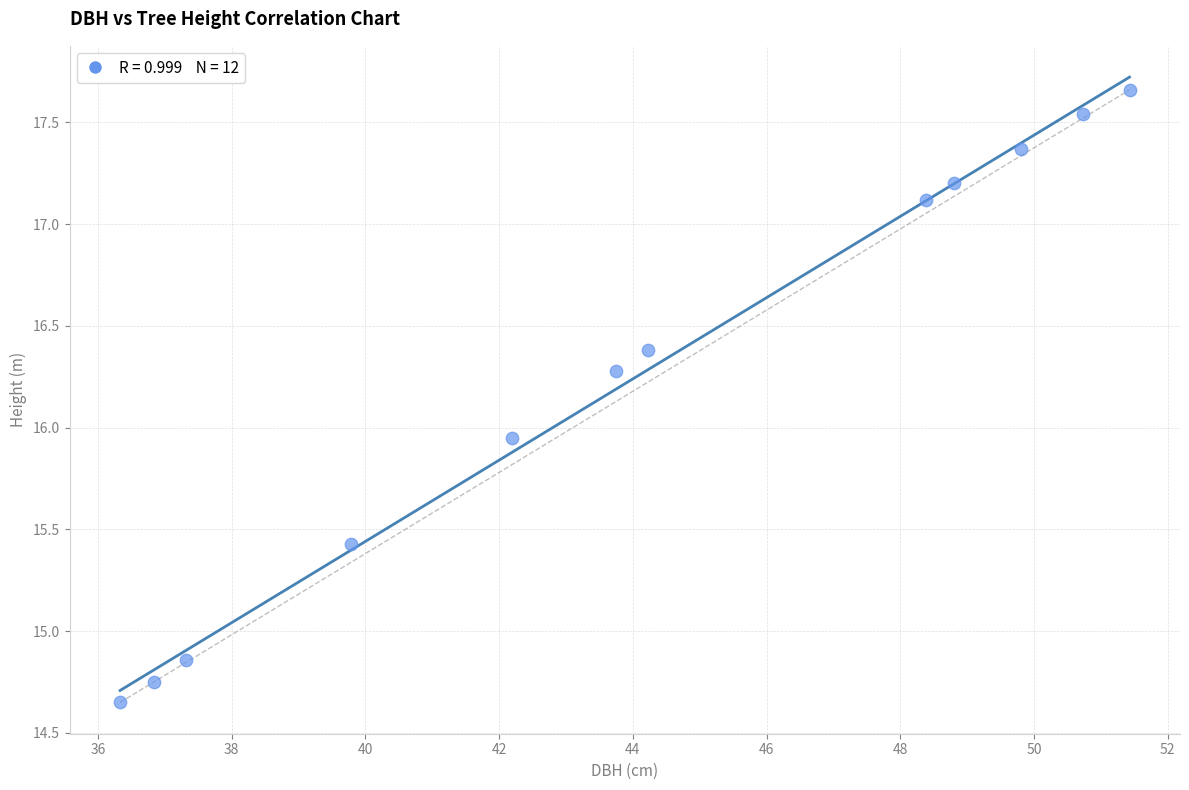

What is the average Y value?

16.3